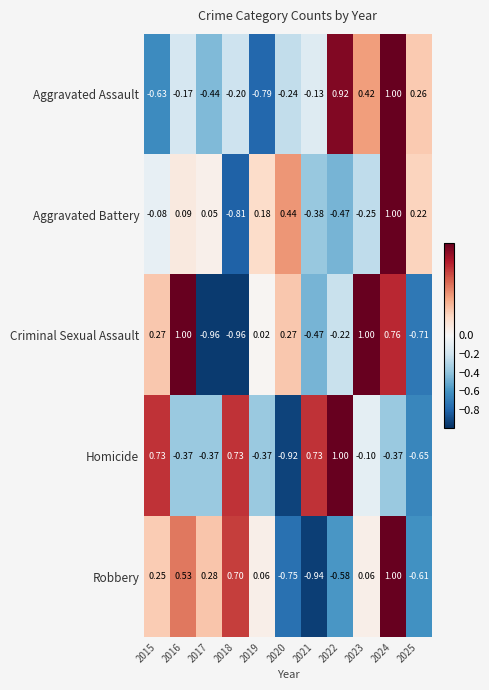

Which series changed the most between 2015 and 2017?

Criminal Sexual Assault